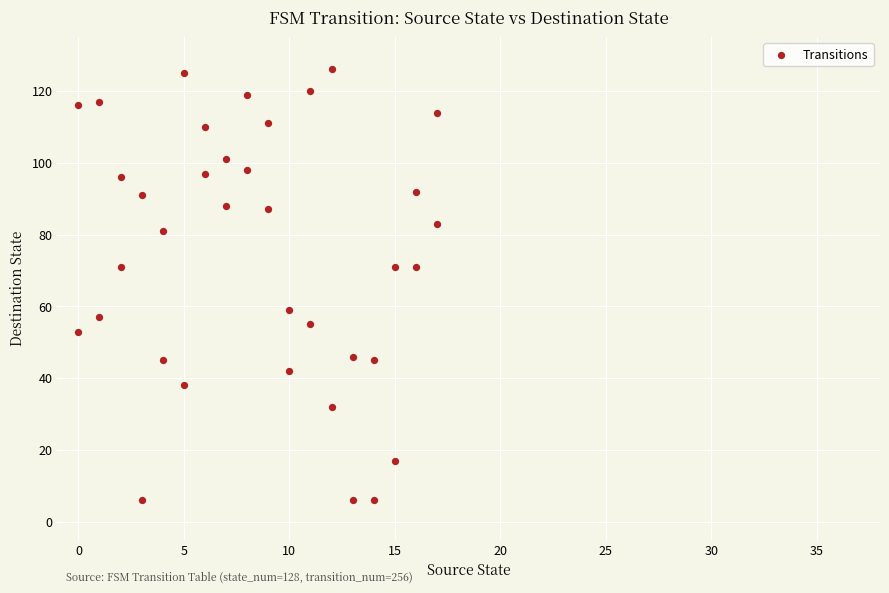

What is the range of Y values (max minus min)?

120